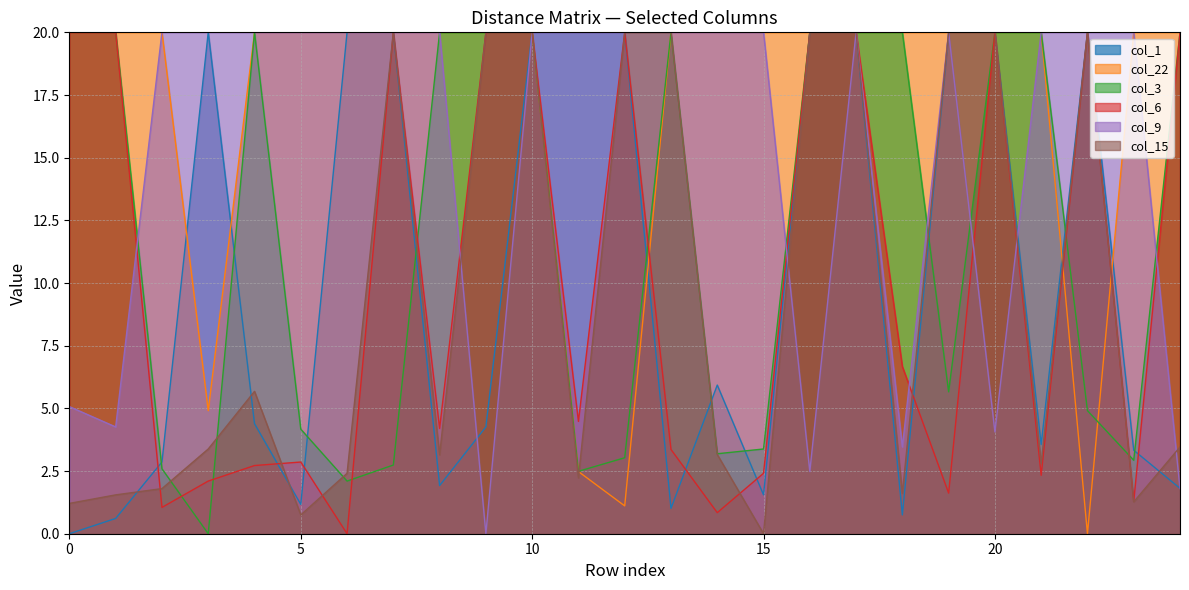

What is the total value across all series at 2?

48.3